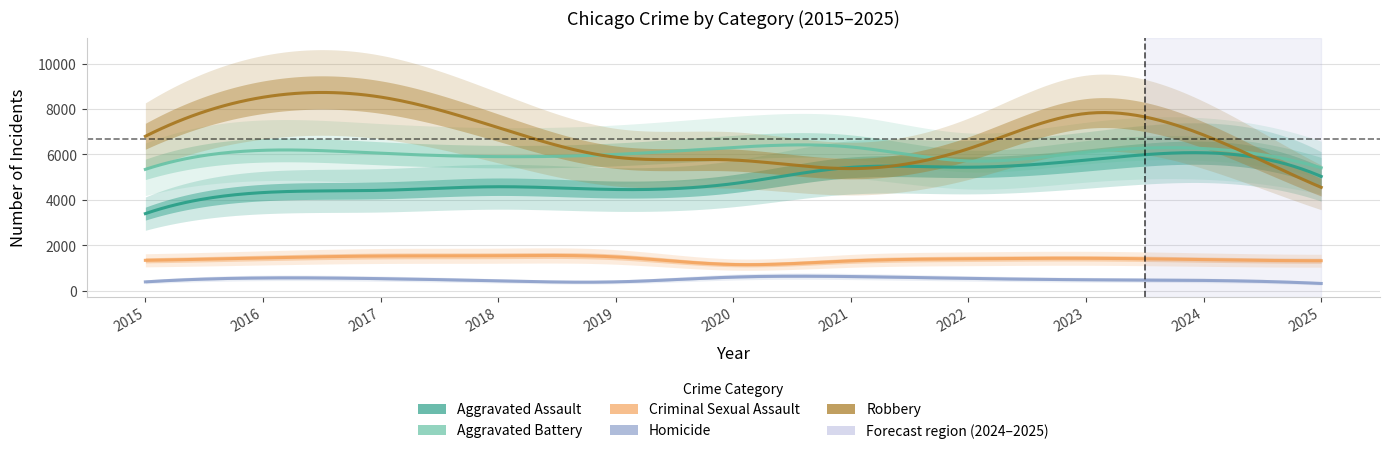

How many data points in Aggravated Battery are less than 6051?

5